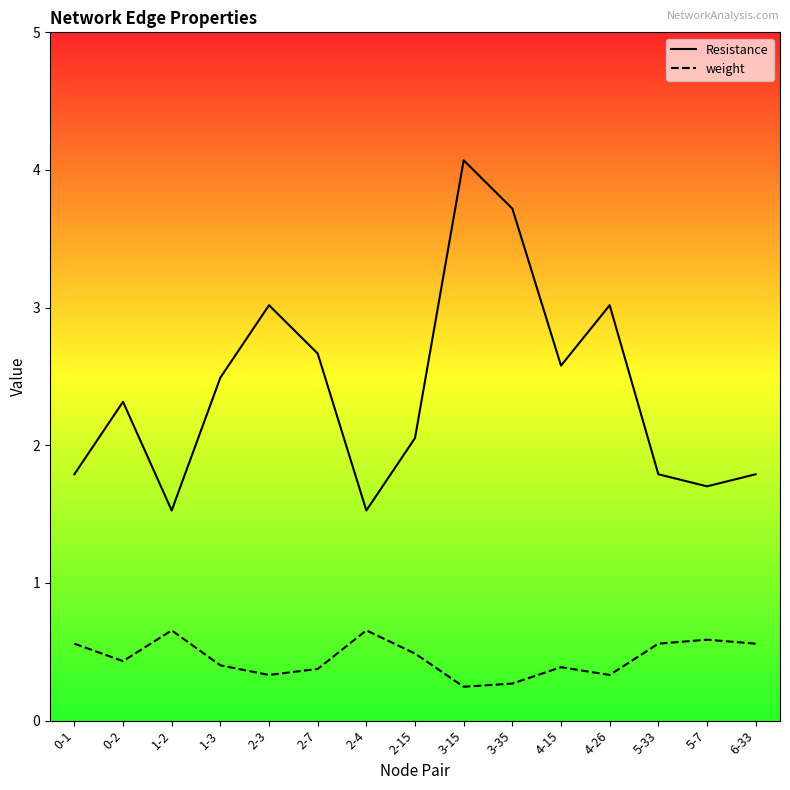

What is the spread (max minus min) of values at 4-26?

2.7